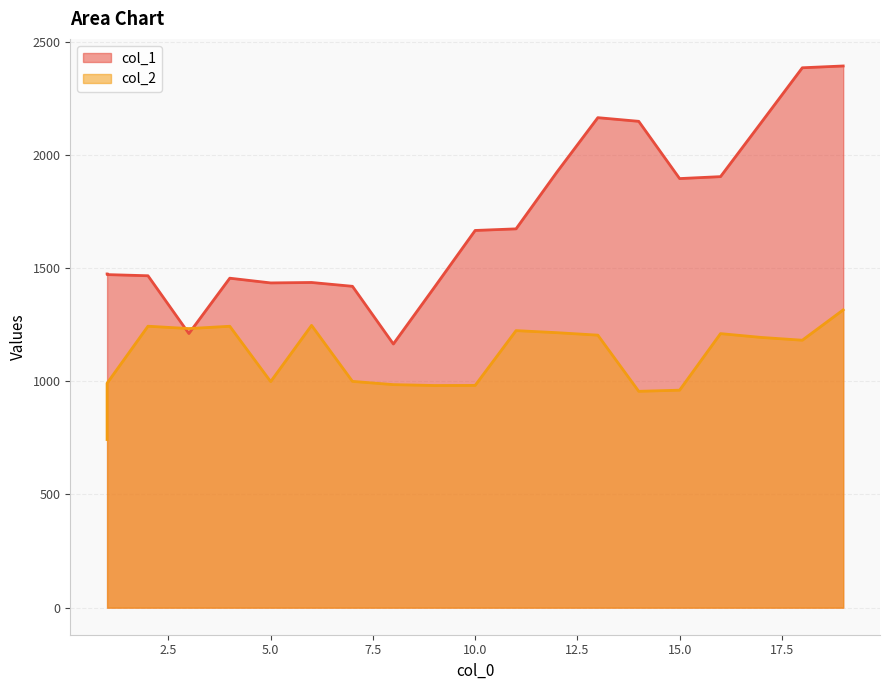

How many interior local peaks does the col_2 series have?

5